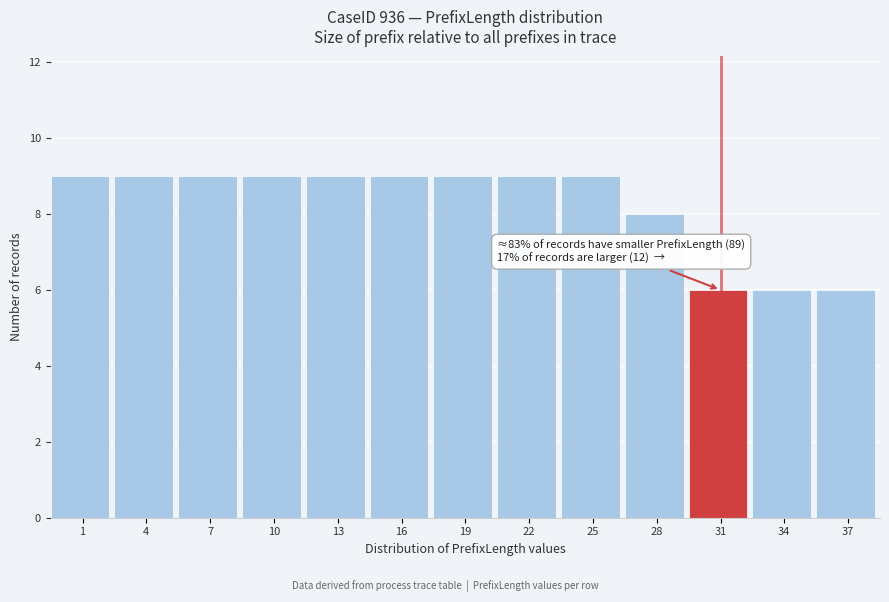

Reading left to right, transcribe all the data shown in this chart.

1=9	4=9	7=9	10=9	13=9	16=9	19=9	22=9	25=9	28=8	31=6	34=6	37=6